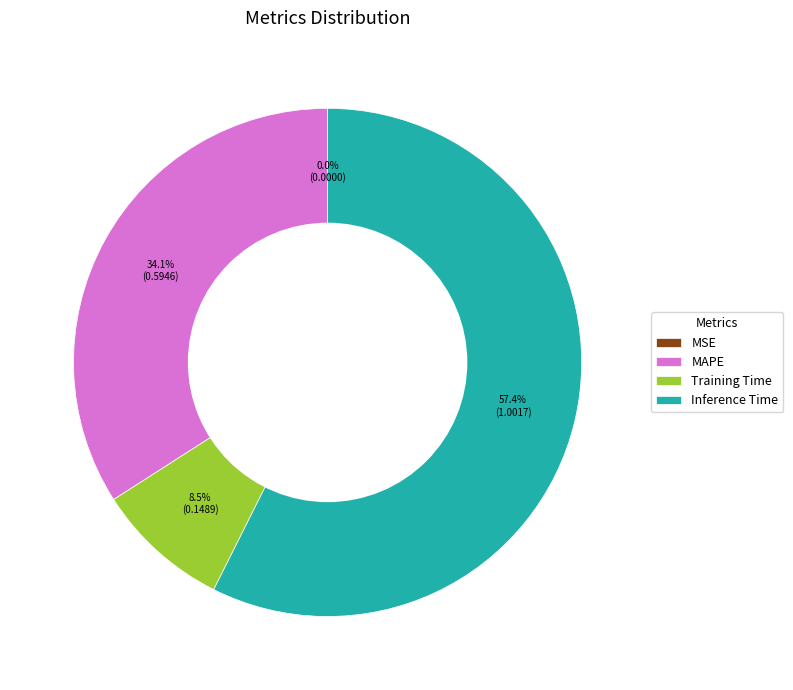

To the nearest percent, what is the difference between the MAPE and Inference Time slice percentages?

23%